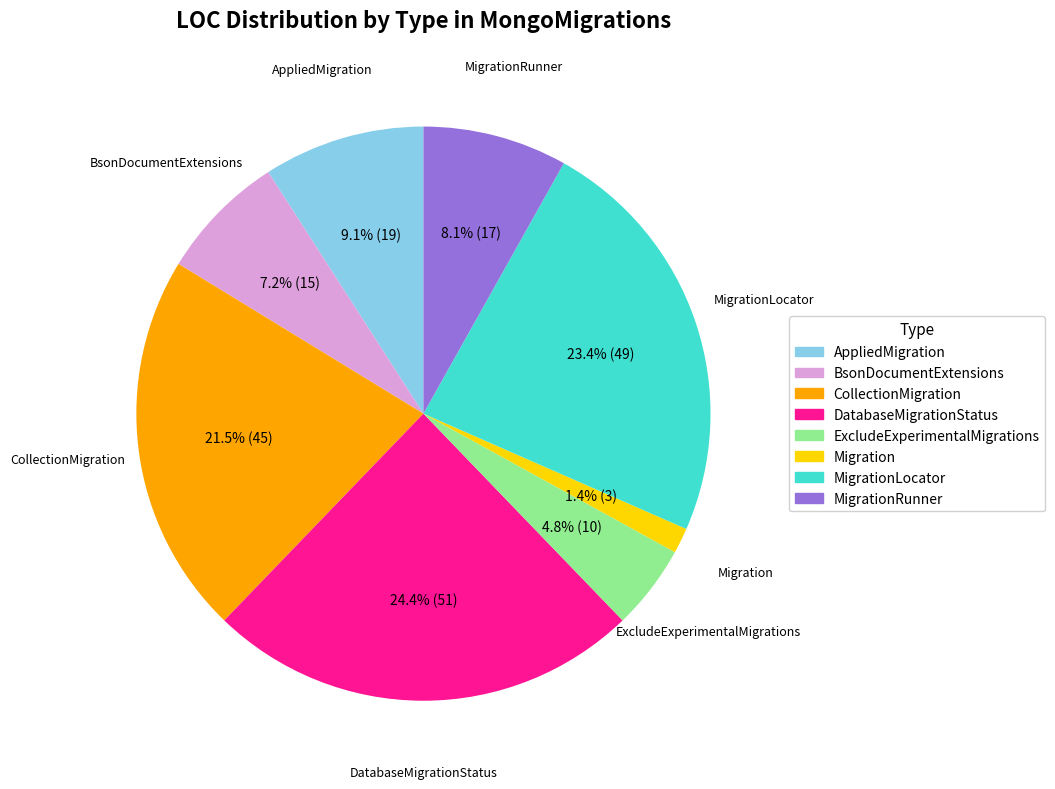

Does any single category account for the majority?

No